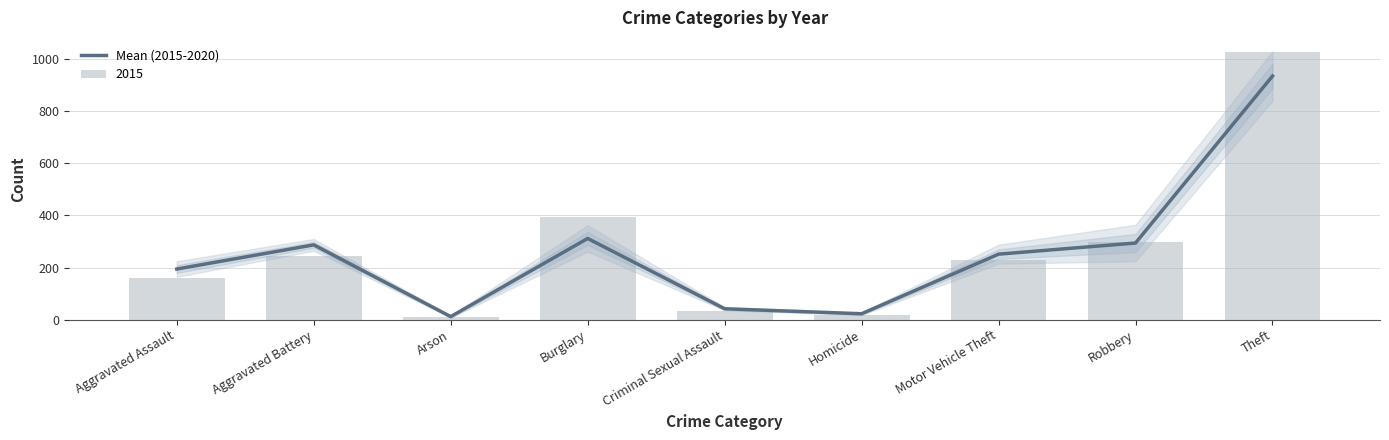

What is the approximate value at Aggravated Assault?

194.3